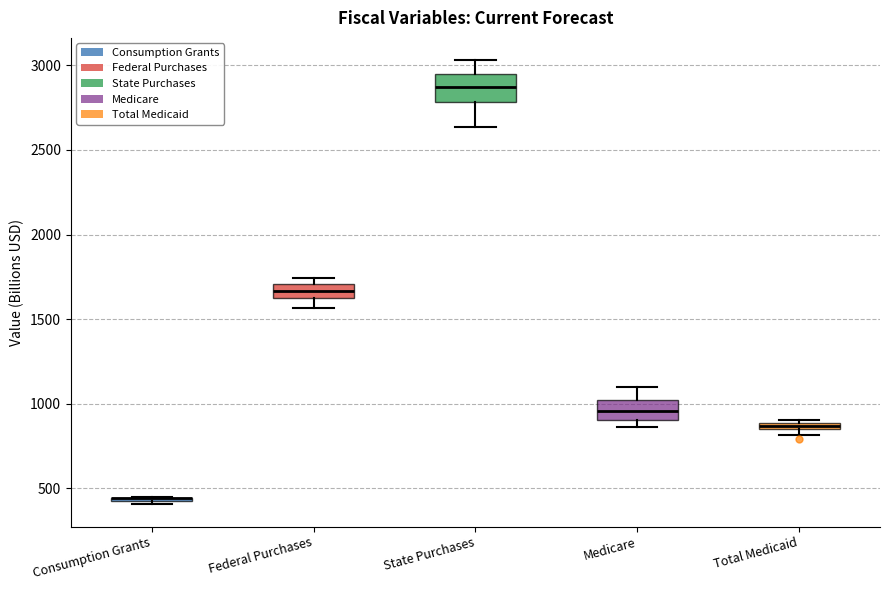

Where is the lower edge of the box for State Purchases on the y-axis? The values are not printed on the chart, so give them approximately, as read against the axis.

2800